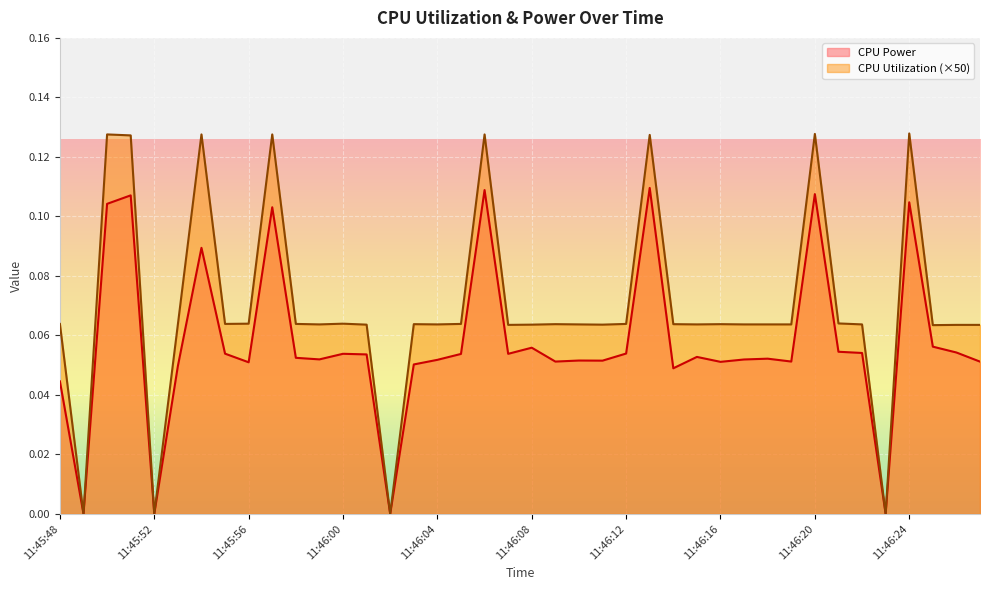

Rank the series at 11:46:13 from highest to lowest value.

CPU Utilization, CPU Power